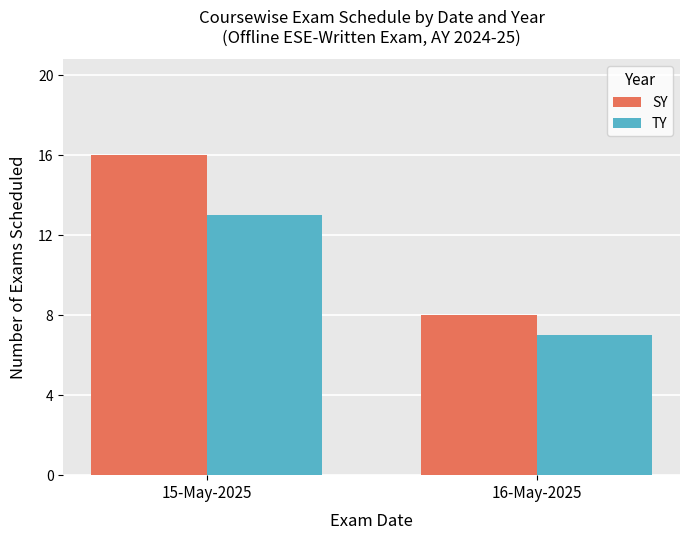

How many bars are there in total?

4